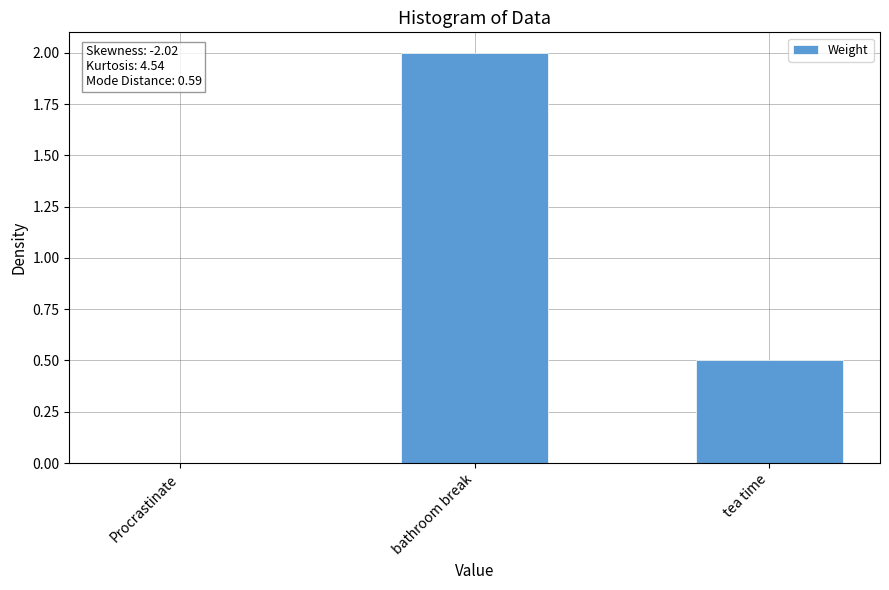

At which label is the value closest to 1?

tea time